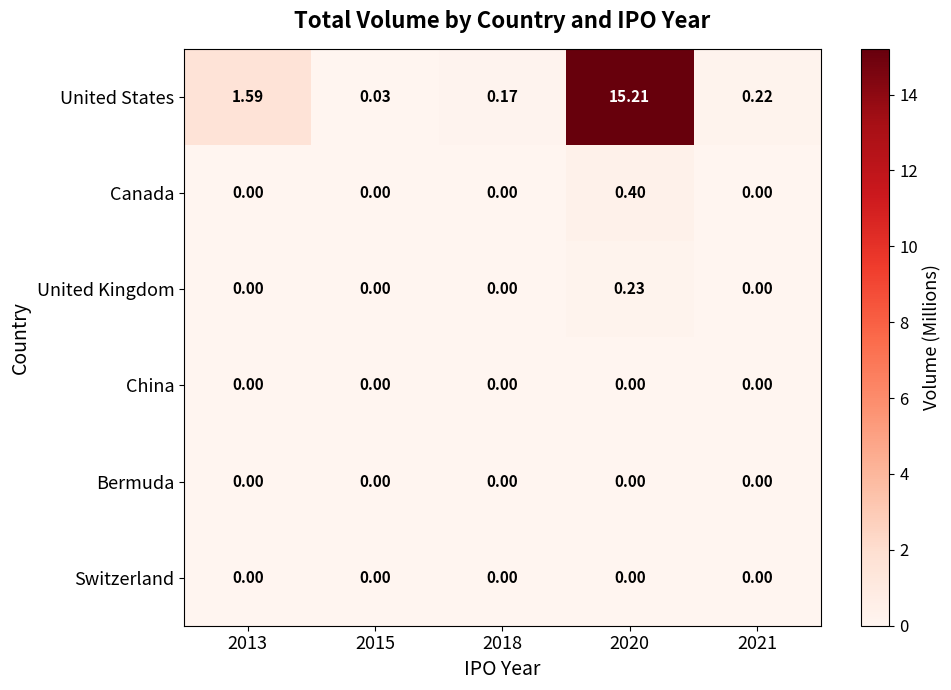

Between 2015 and 2021, which series saw the biggest shift?

United States